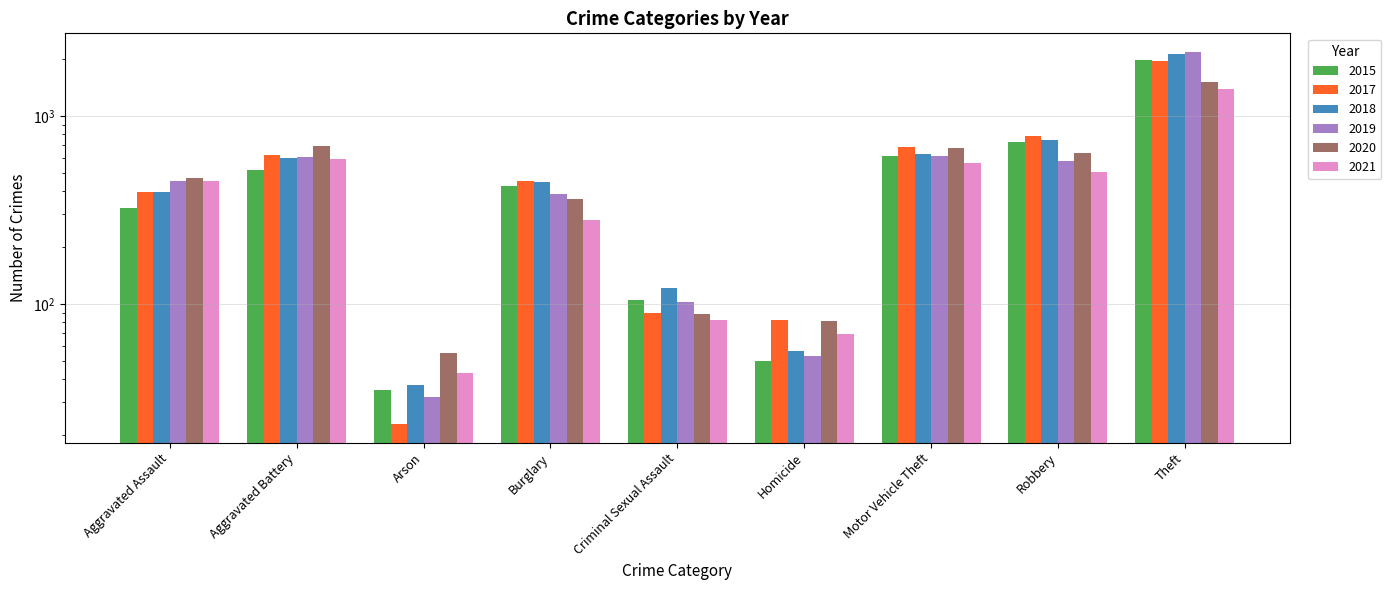

What is the spread (max minus min) of values at Aggravated Battery?

176